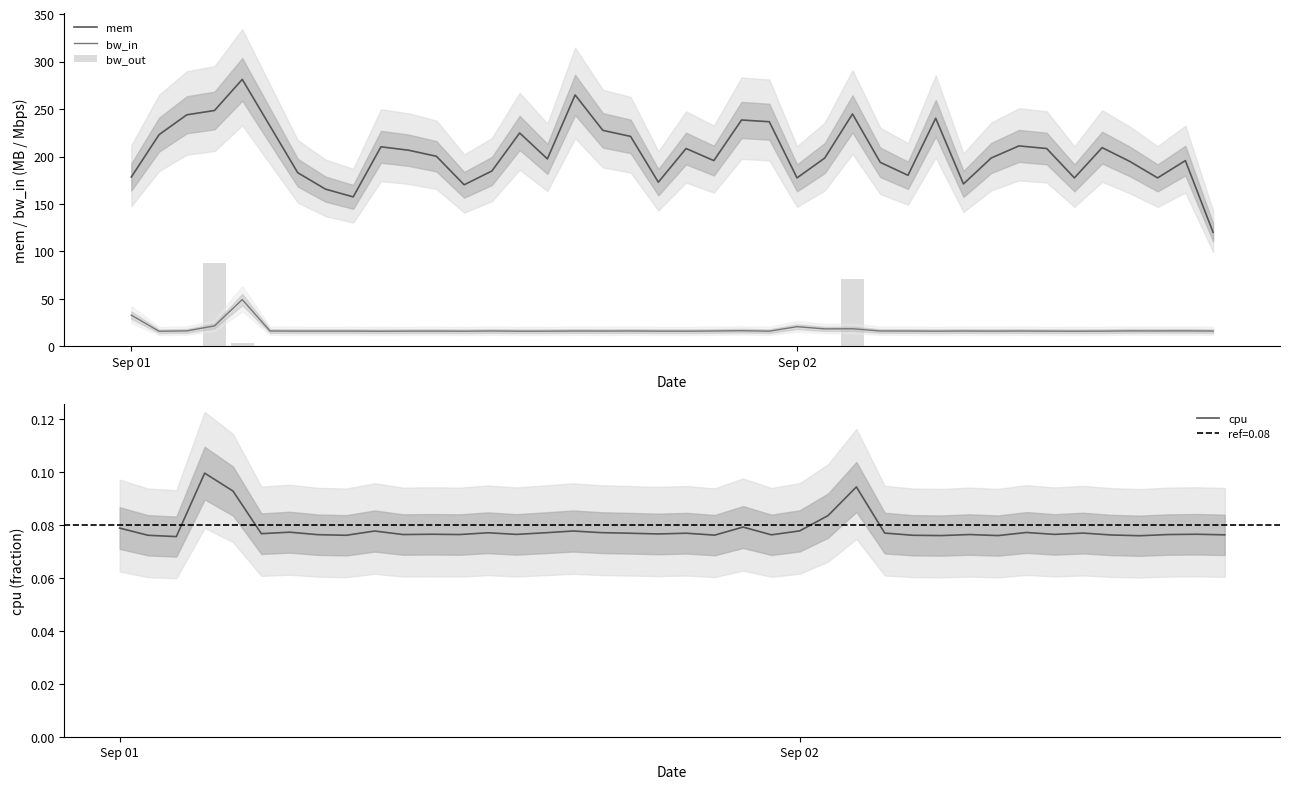

Does the chart contain any negative values?

No